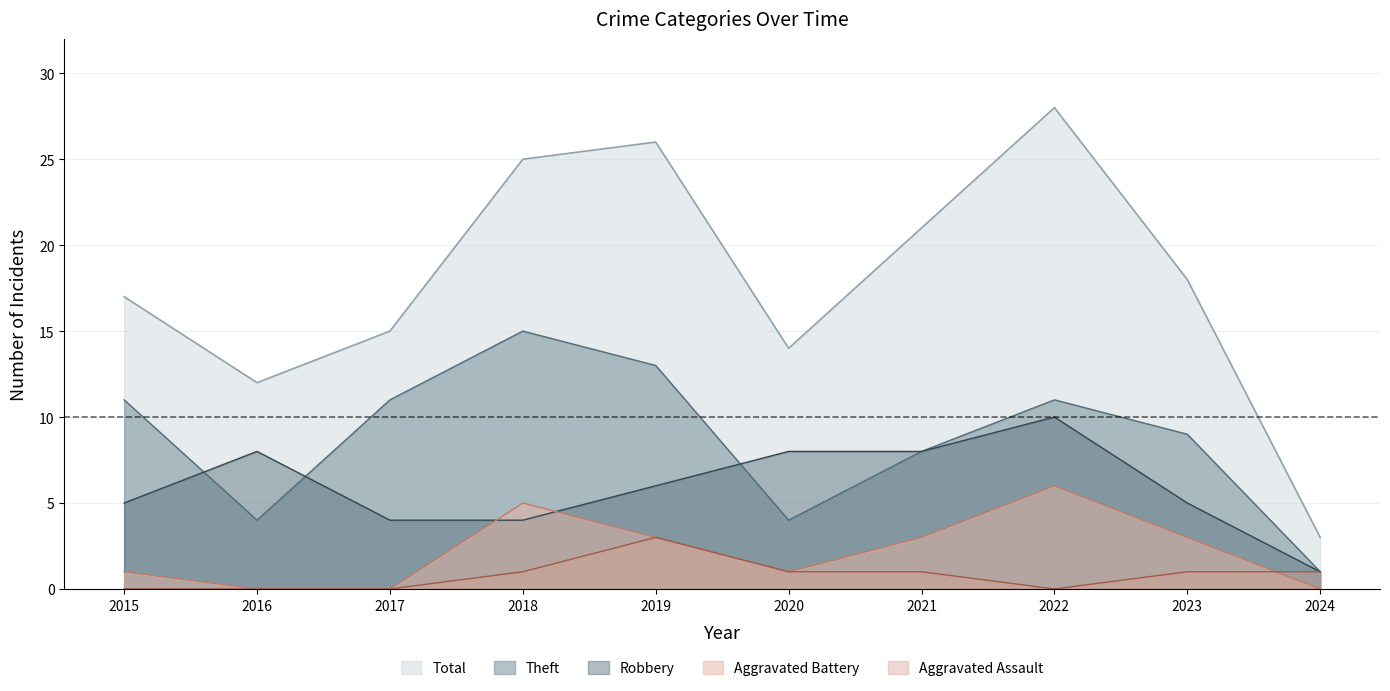

Is it true that Aggravated Assault equals 1 at 2023?

False